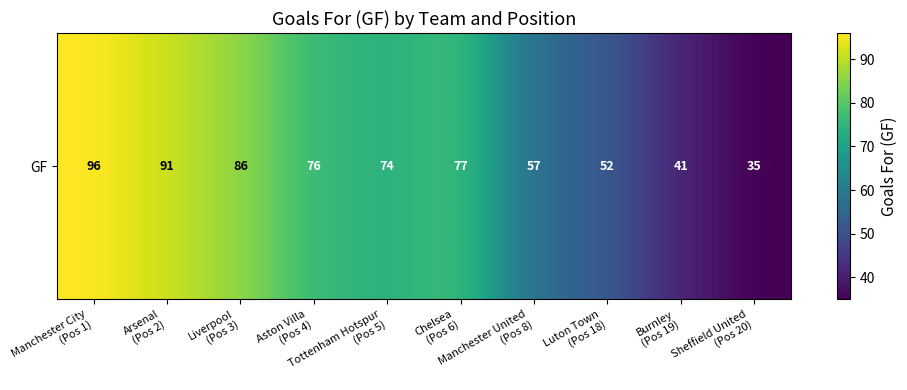

Count the number of categories in the chart.

10